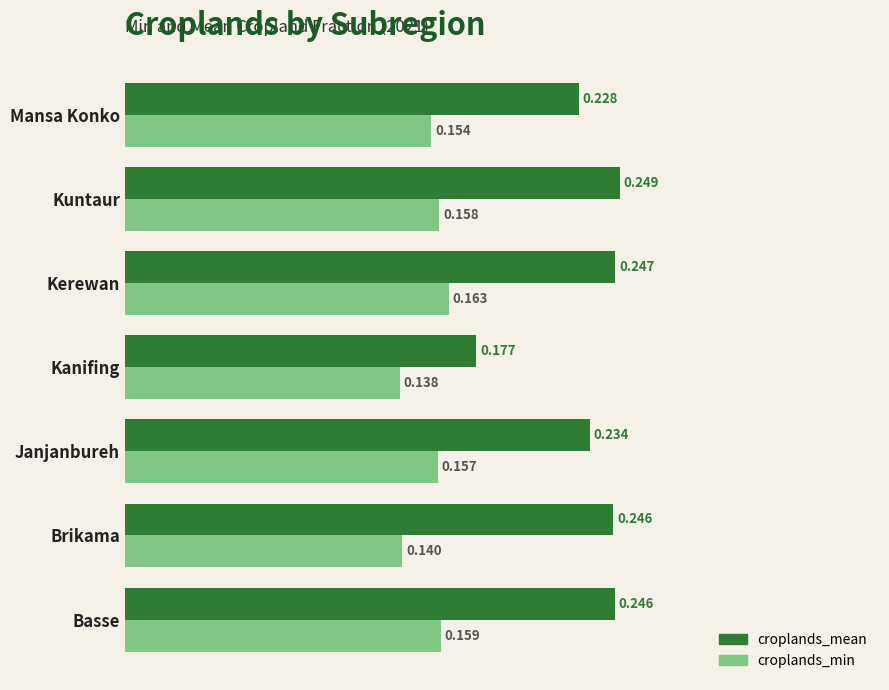

At which category is the sum across all series the highest?

Kerewan